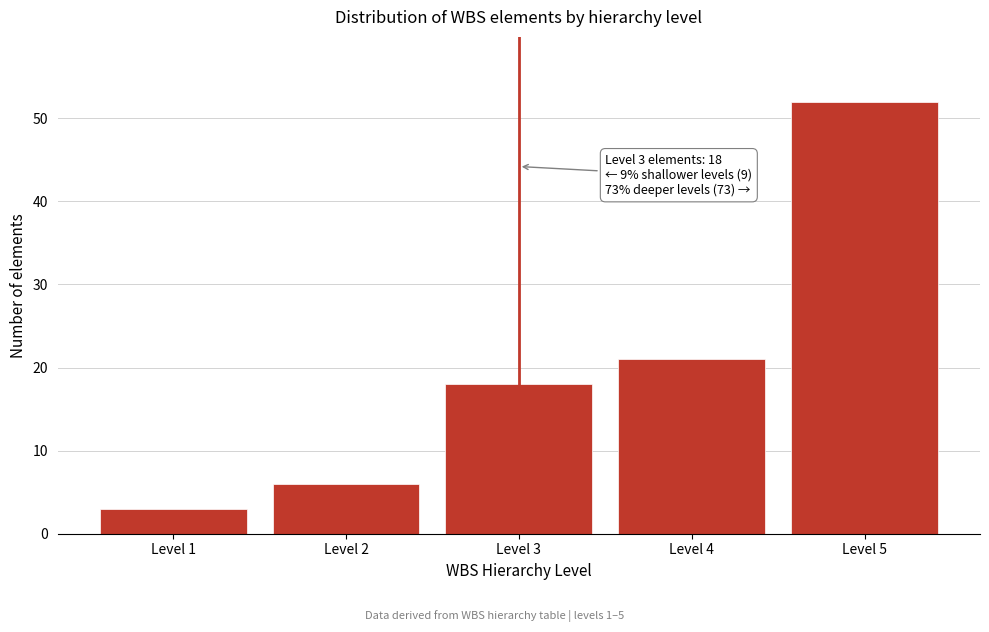

Reading right to left, what are all the values shown in this chart?

Level 5=52	Level 4=21	Level 3=18	Level 2=6	Level 1=3